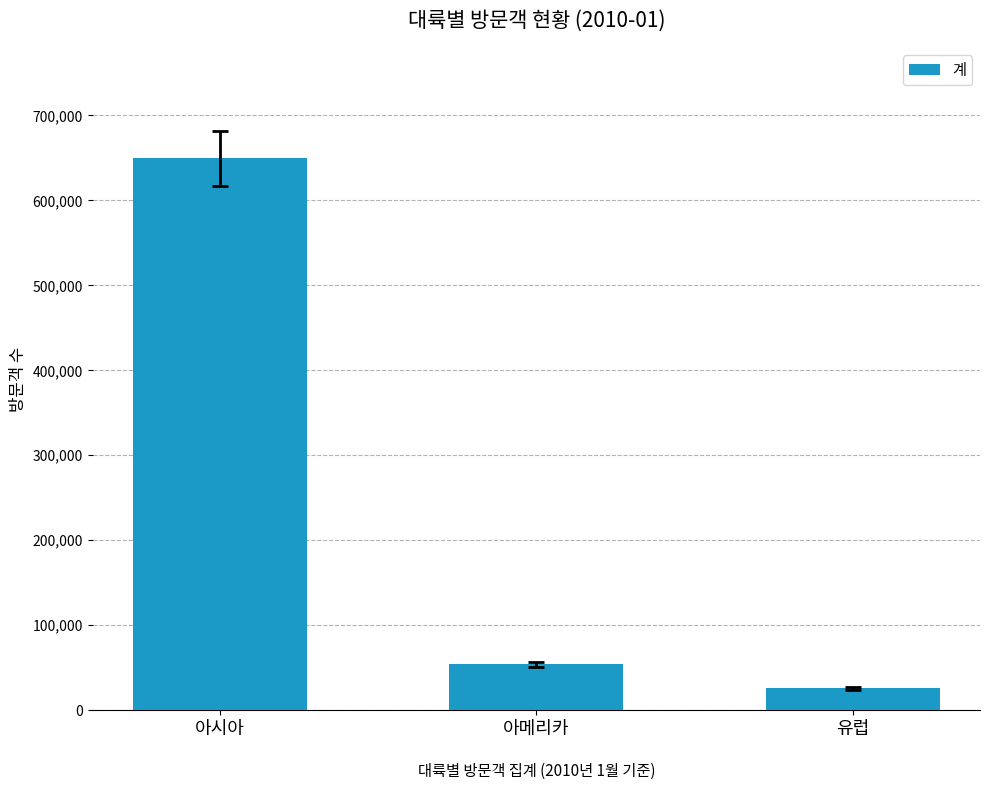

What is the label of the 2nd bar from the right?

아메리카